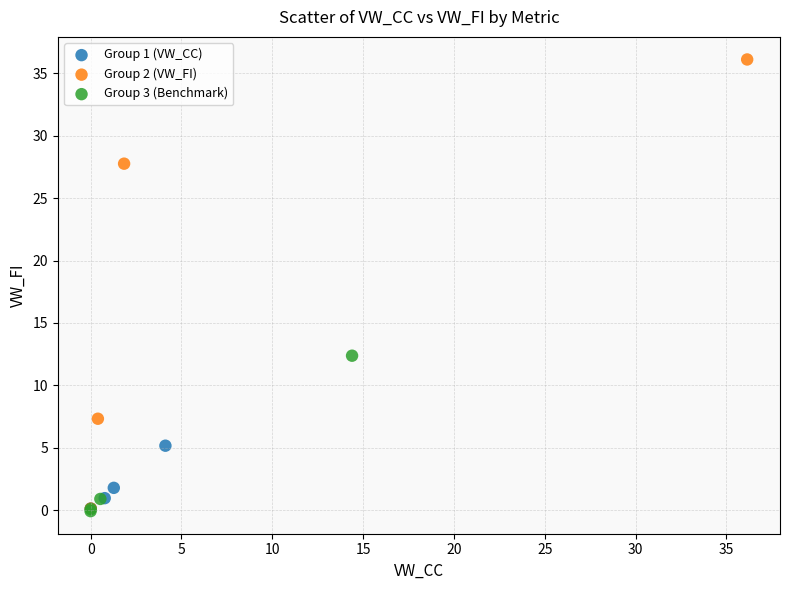

Which series reaches the maximum Y coordinate?

Group 2 (VW_FI)